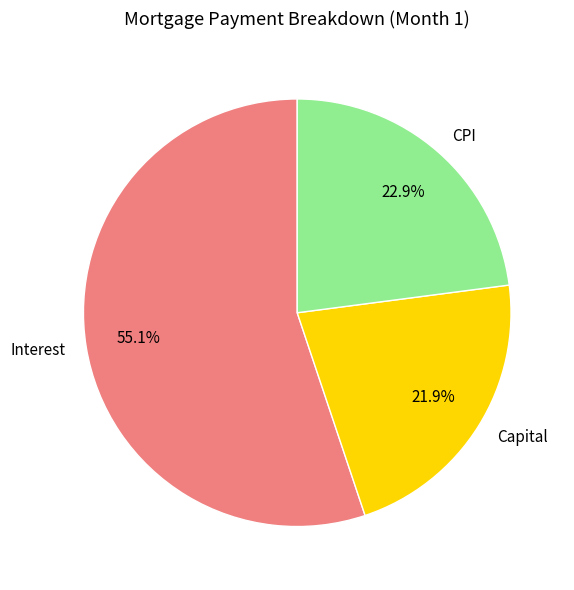

Combined, do Capital and Interest account for over 50%?

Yes